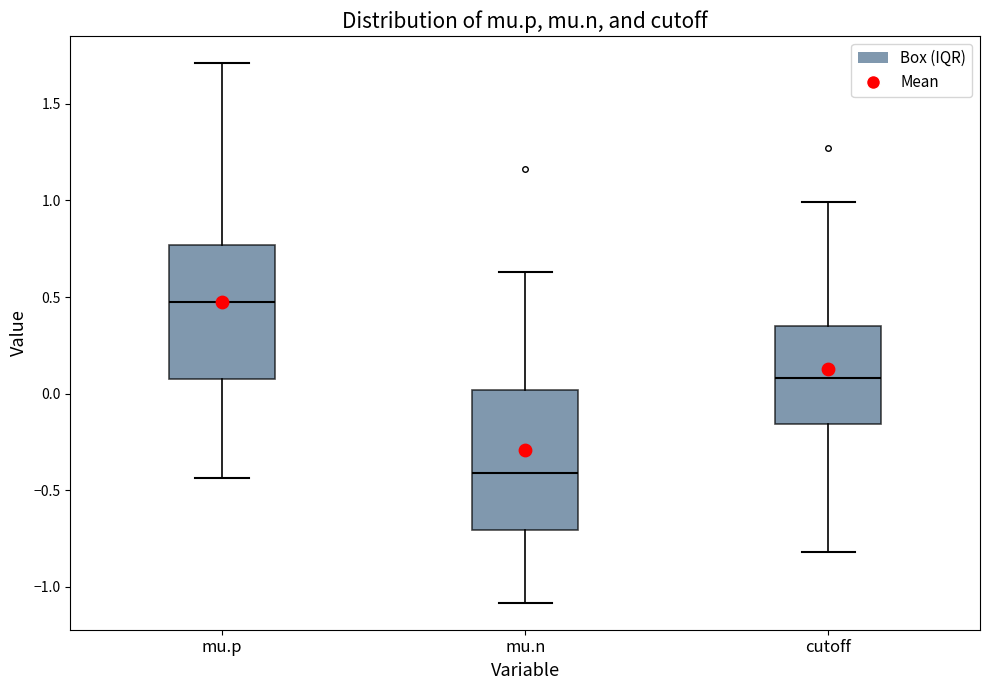

Which box has the lowest median line?

mu.n